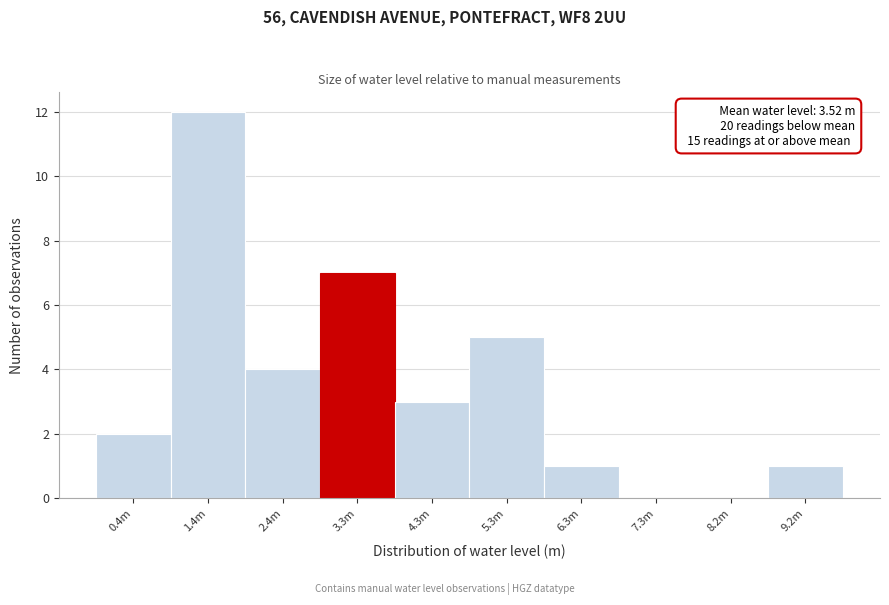

Reading left to right, extract all data points from this chart.

0.4m=2	1.4m=12	2.4m=4	3.3m=7	4.3m=3	5.3m=5	6.3m=1	7.3m=0	8.2m=0	9.2m=1